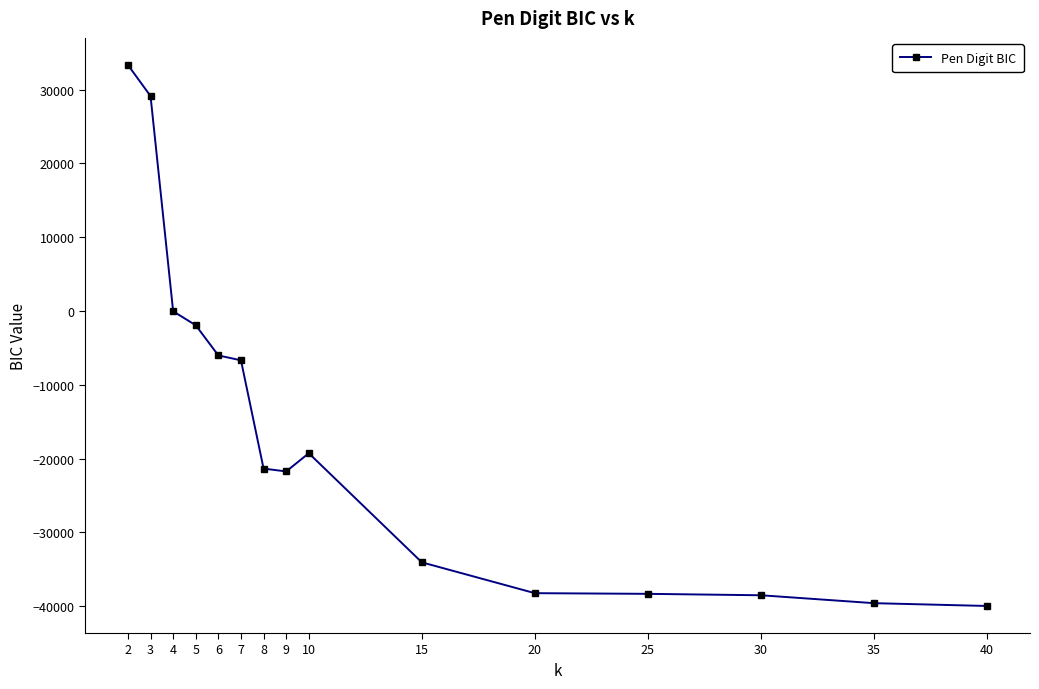

What is the minimum value shown in the chart?

-39958.9